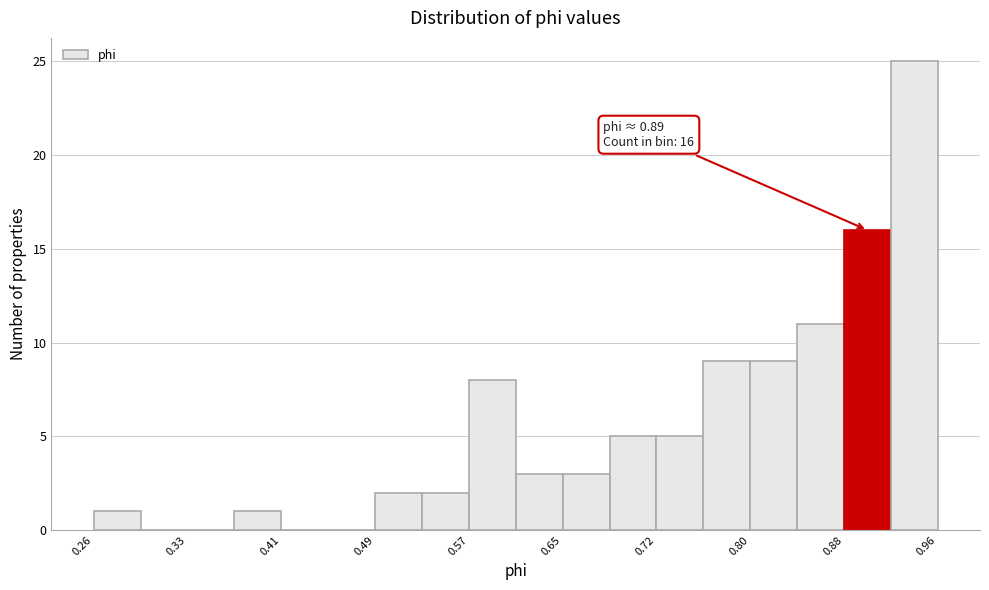

Around what value on the x-axis is the tallest bar? Give the approximate position of its centre, as read against the axis.

0.94